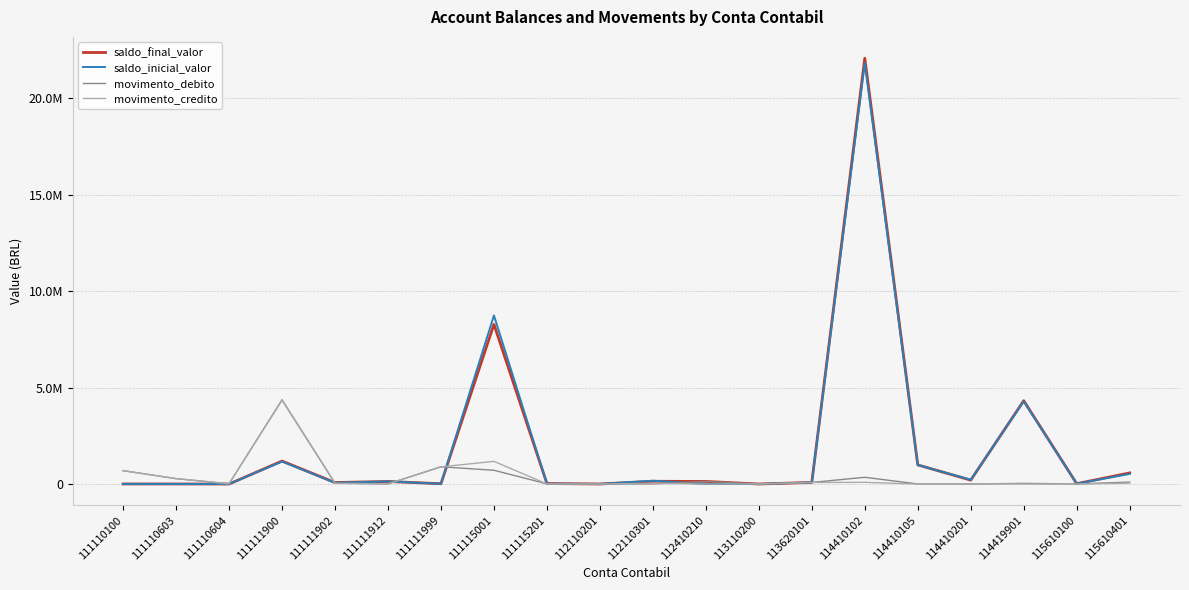

Does the chart display data point markers on the line(s)?

No